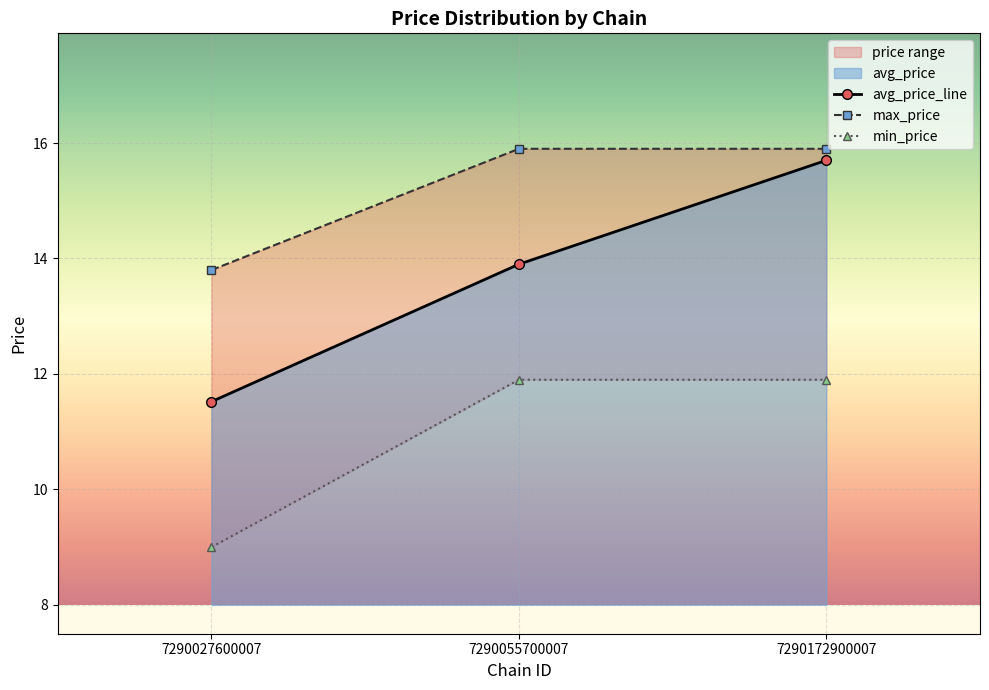

True or false: avg_price has a value of 7.6 at 31.

False